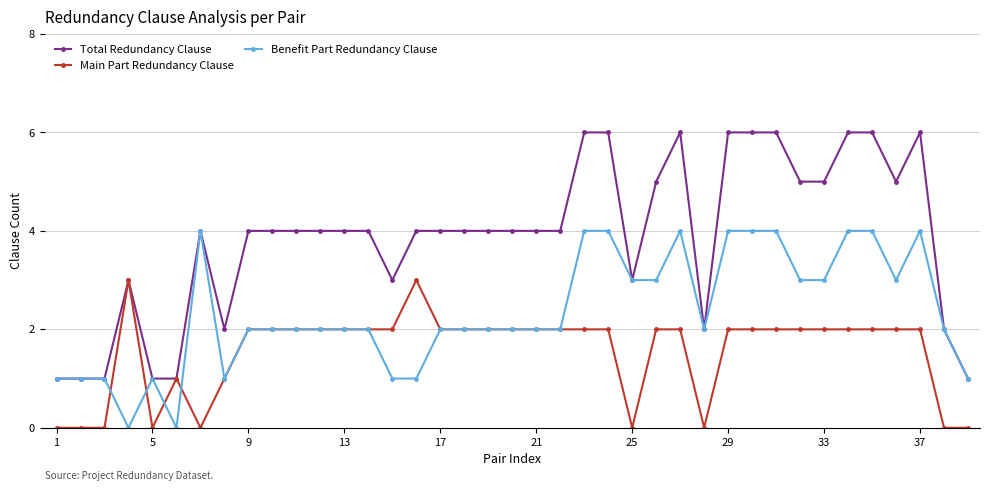

What is the value of the Total Redundancy Clause point at the 22nd from the left?

4